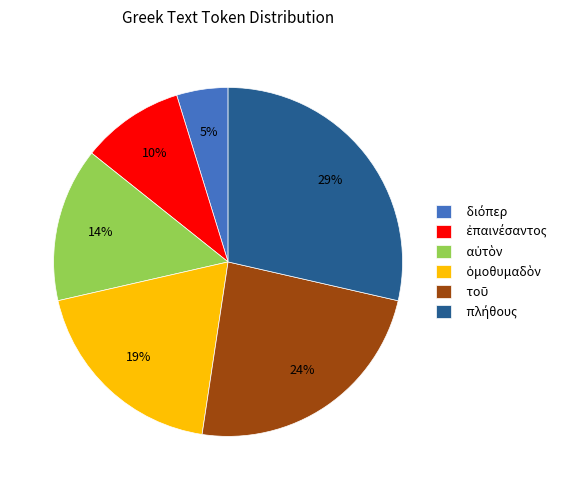

Does any single category account for the majority?

No